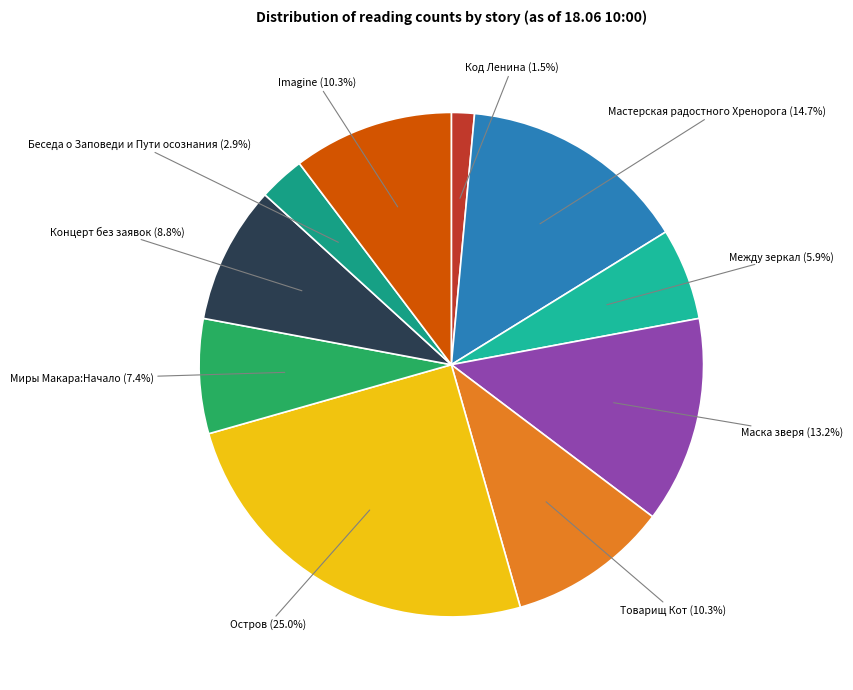

To the nearest percent, what is the difference between the largest and smallest slice percentages?

24%